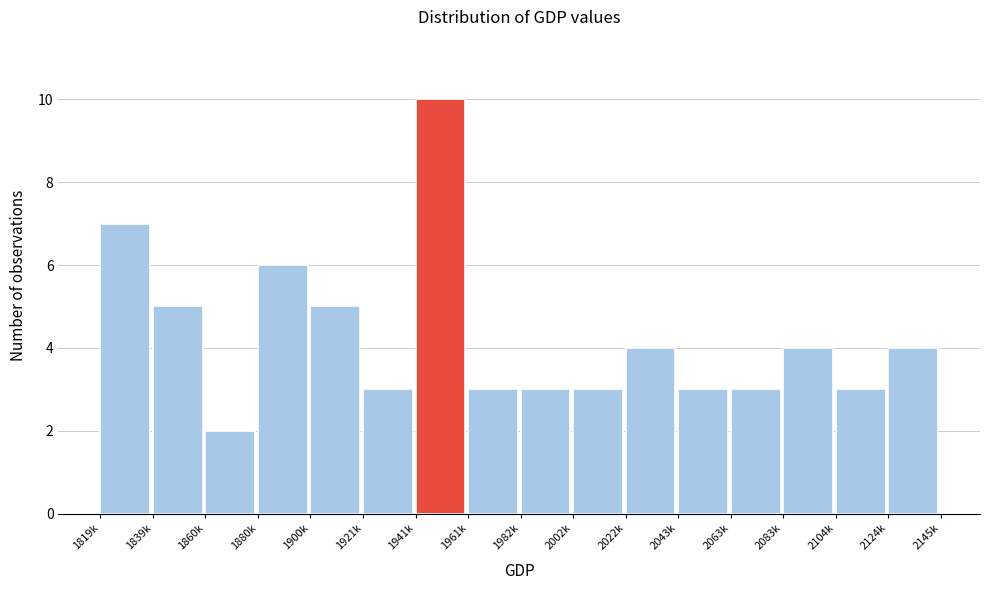

Reading right to left, extract all data points from this chart.

4	3	4	3	3	4	3	3	3	10	3	5	6	2	5	7